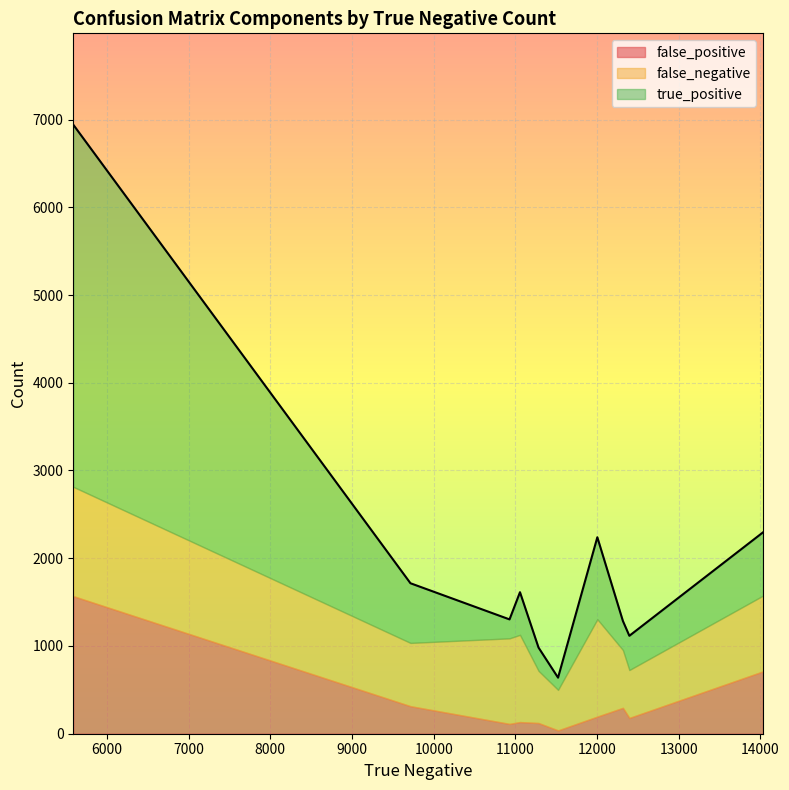

Between 12316 and 5587, which is larger?

5587